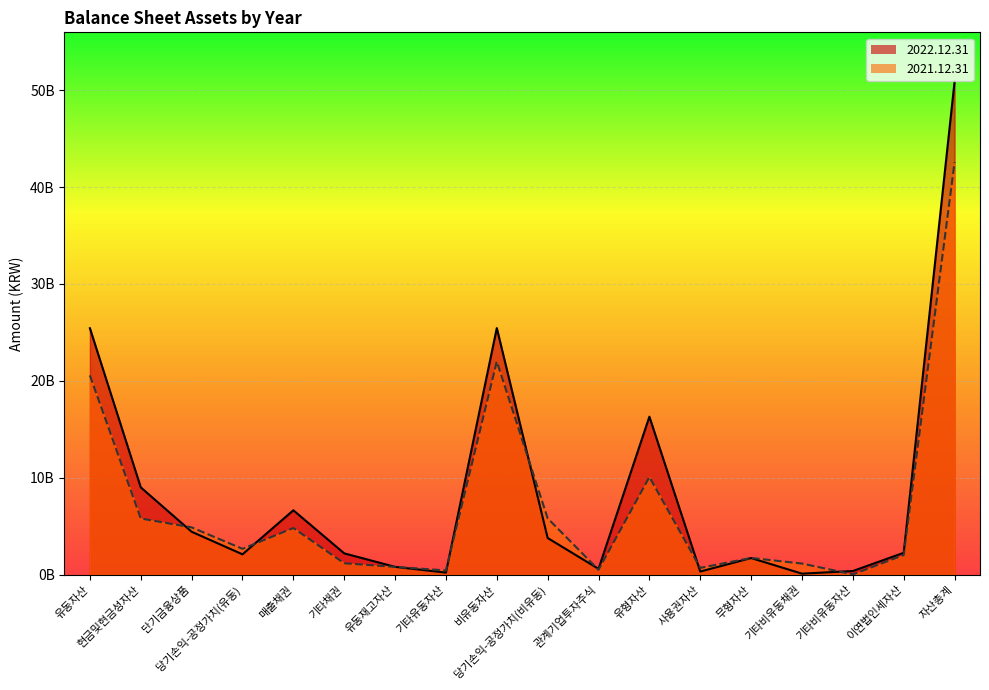

How many interior local valleys does the 2021.12.31 series have?

5